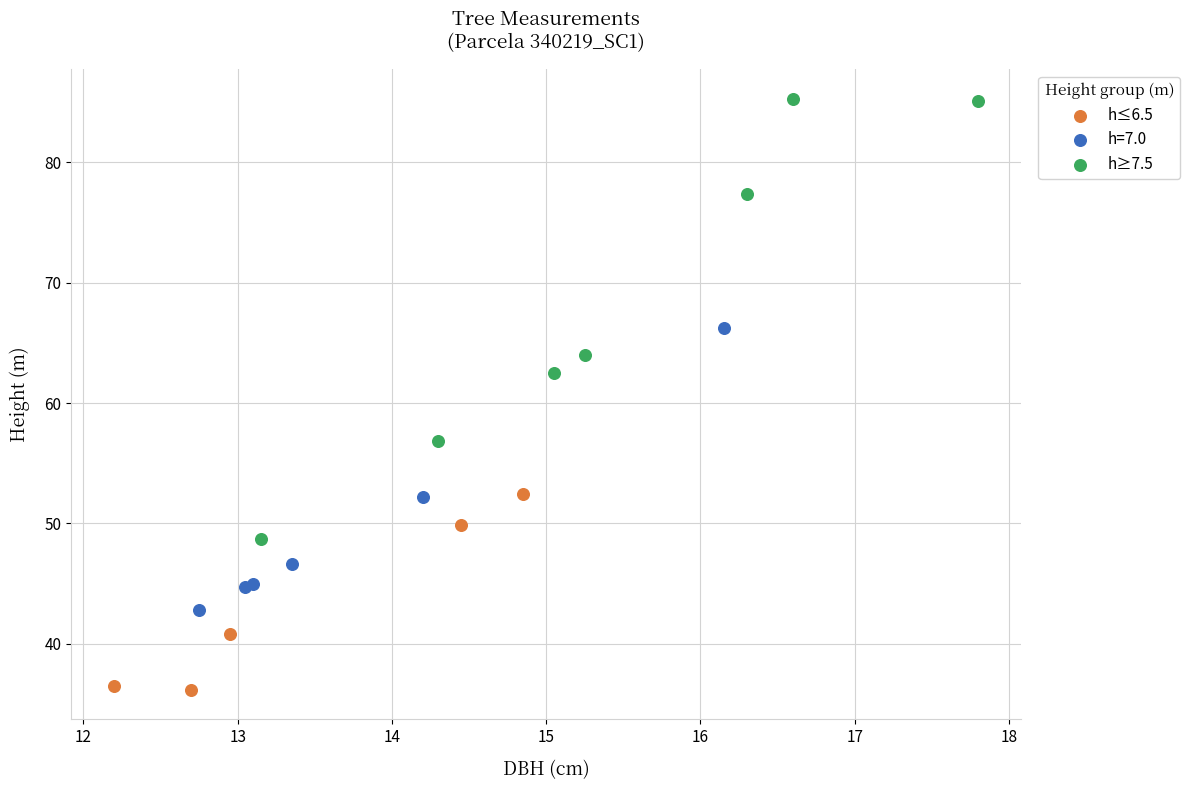

Which series reaches the maximum Y coordinate?

h≥7.5